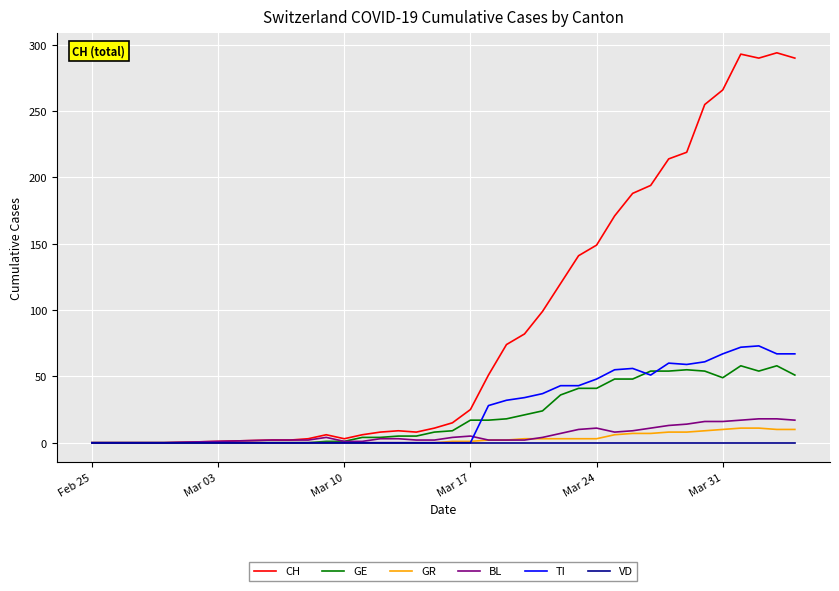

What is the maximum value for TI?

73